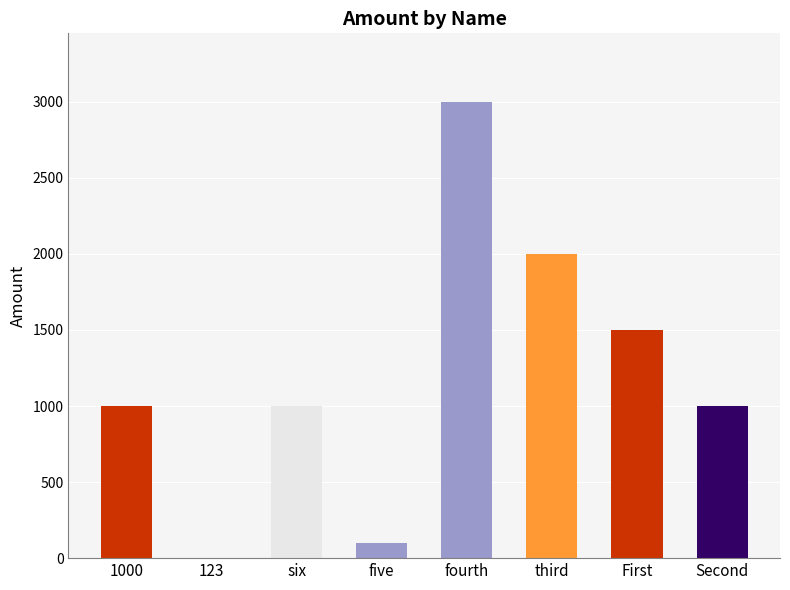

What is the average value?

1200